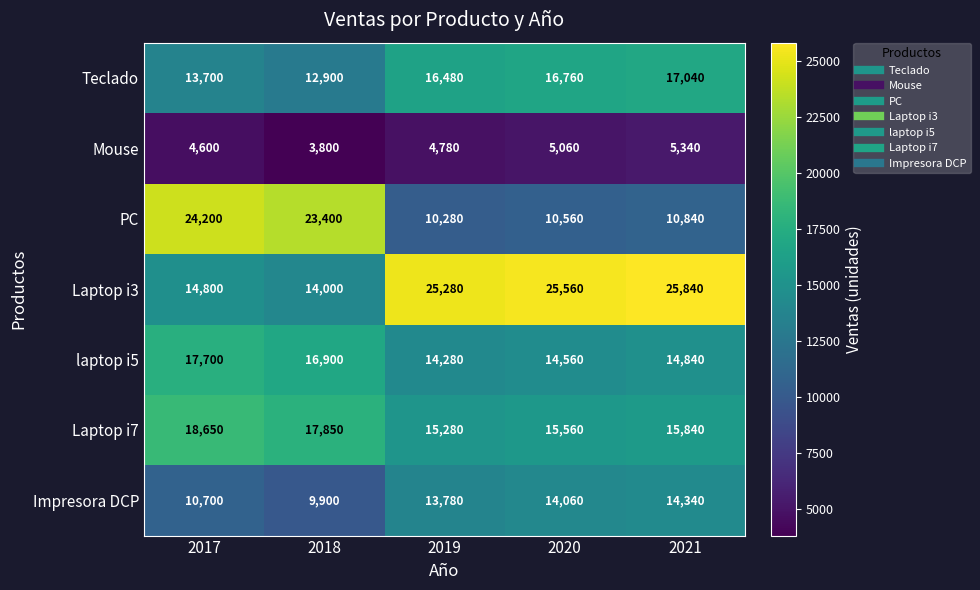

Is it true that Laptop i7 equals 22396 at 2021?

False